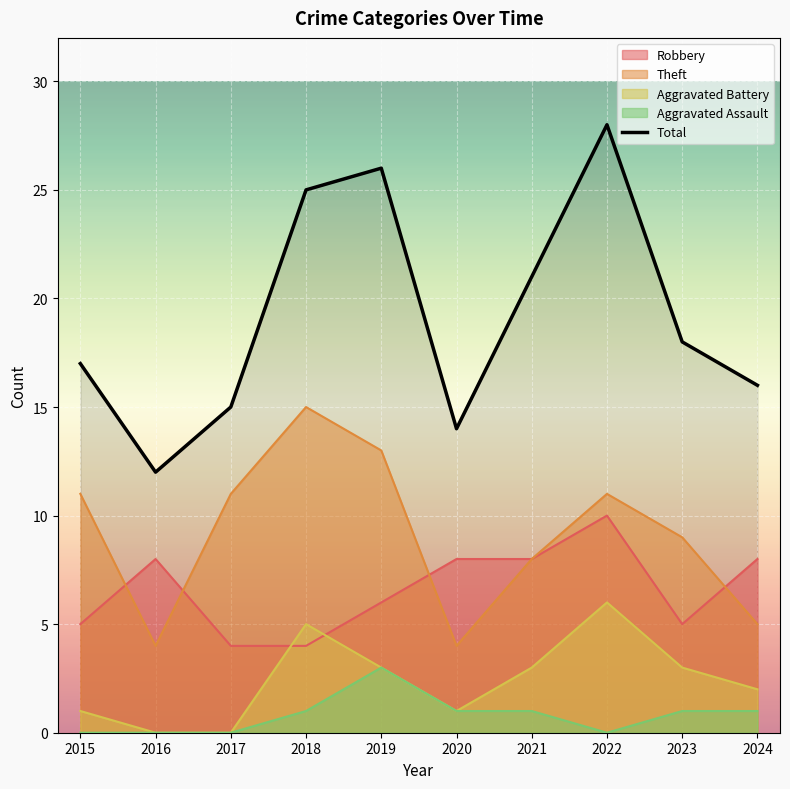

List the labels in order of value, smallest first.

2016, 2020, 2017, 2024, 2015, 2023, 2021, 2018, 2019, 2022